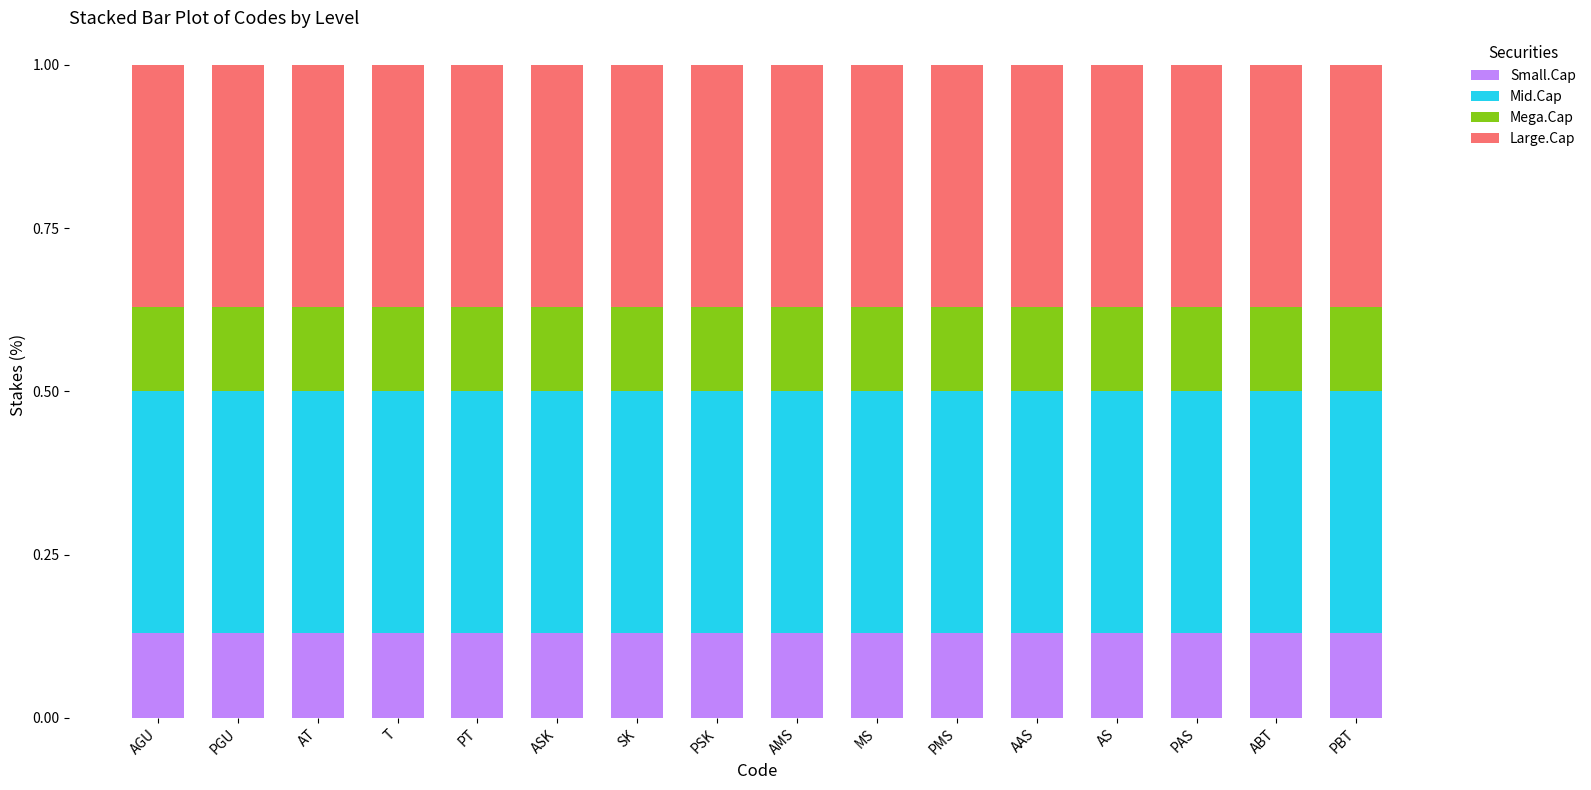

What is the total value across all series at PBT?

1.0